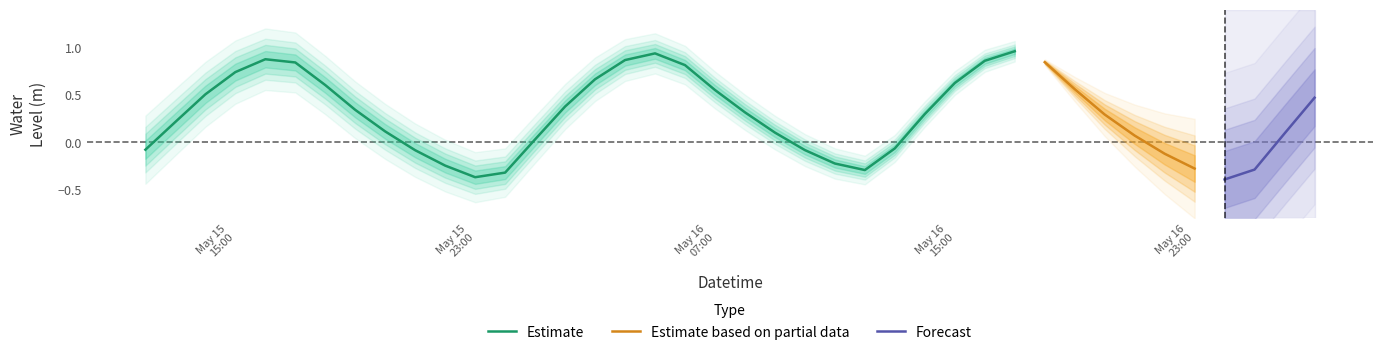

Reading left to right, list all the values displayed in this chart.

0=-0.1	1=0.2	2=0.5	3=0.7	4=0.9	5=0.8	6=0.6	7=0.3	8=0.1	9=-0.1	10=-0.2	11=-0.4	12=-0.3	13=0.0	14=0.4	15=0.7	16=0.9	17=0.9	18=0.8	19=0.6	20=0.3	21=0.1	22=-0.1	23=-0.2	24=-0.3	25=-0.1	26=0.3	27=0.6	28=0.9	29=1.0	30=0.8	31=0.6	32=0.3	33=0.1	34=-0.1	35=-0.3	36=-0.4	37=-0.3	38=0.1	39=0.5